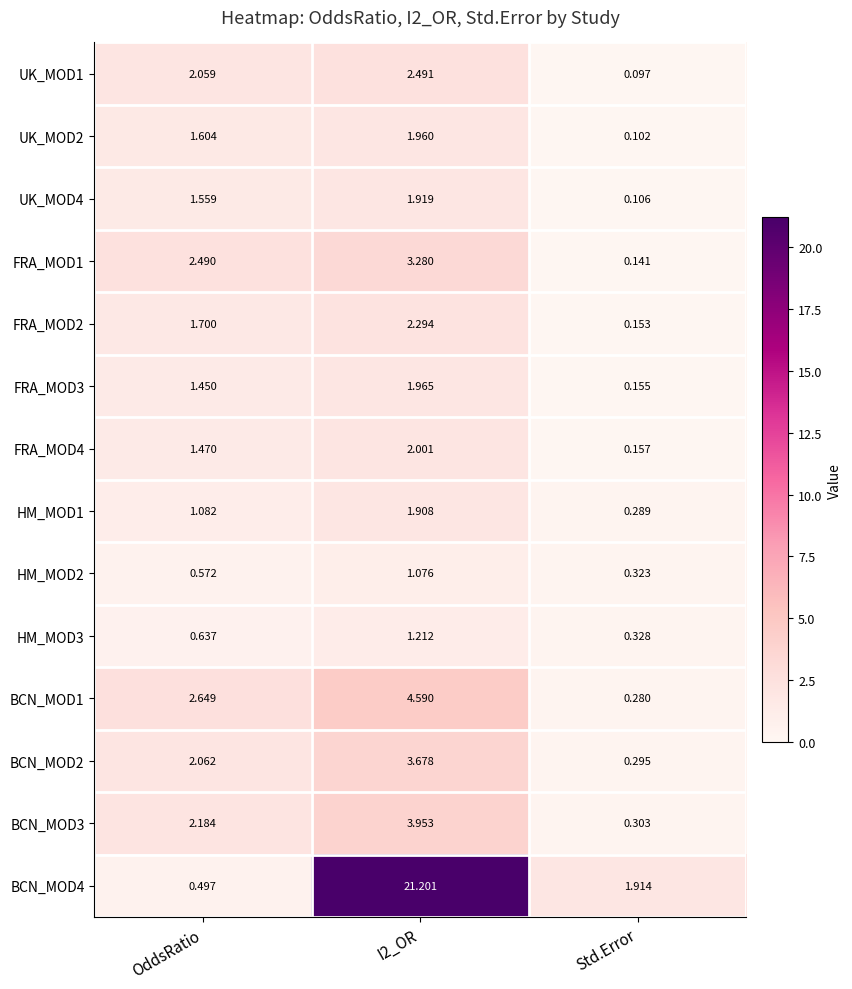

Which category has the lowest value in the UK_MOD4 series?

Std.Error